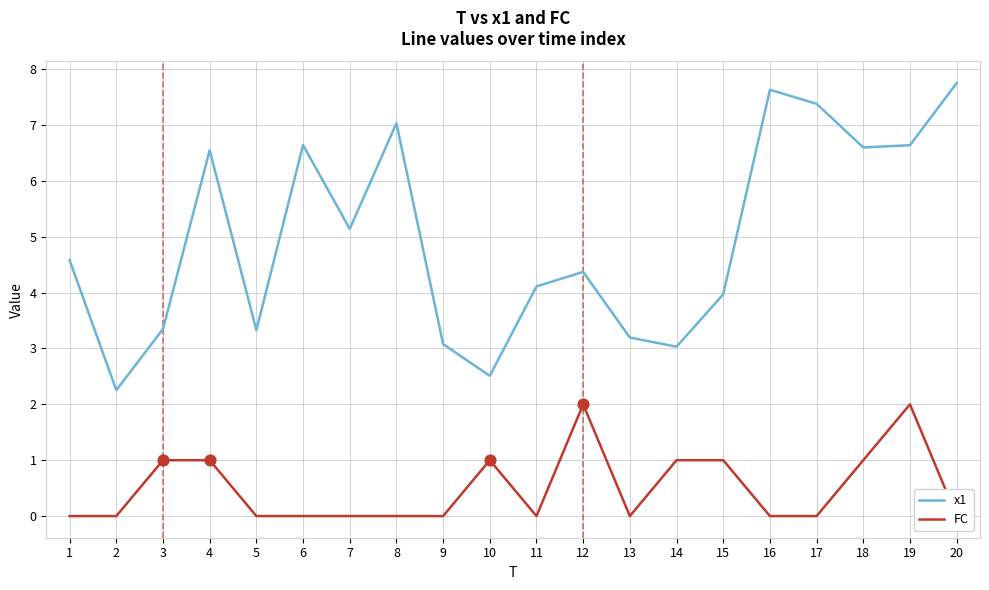

Which series has the widest spread of Y values?

x1